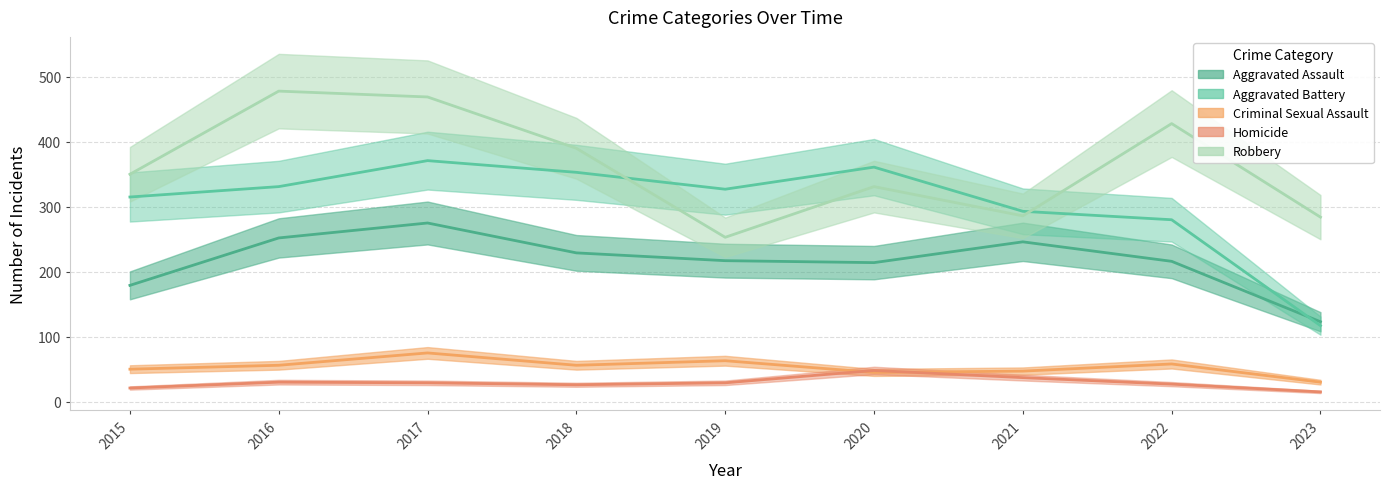

How many values in the Aggravated Battery series are below 327?

4